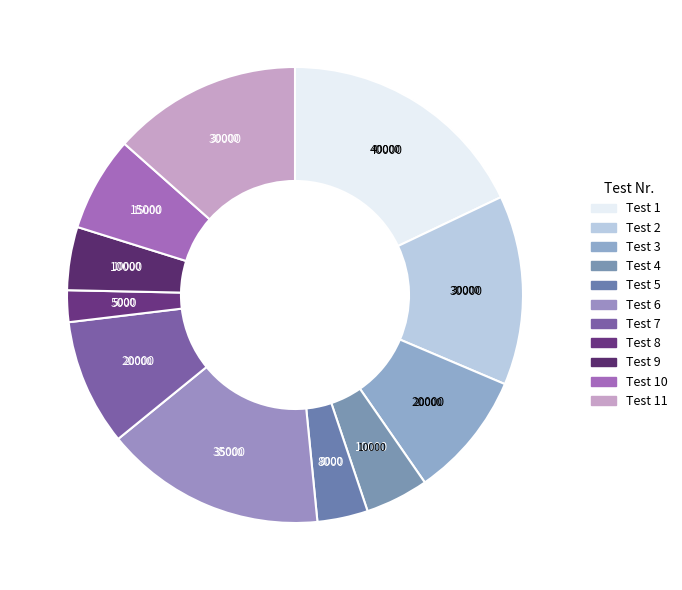

To the nearest percent, what is the difference between the largest and smallest slice percentages?

16%